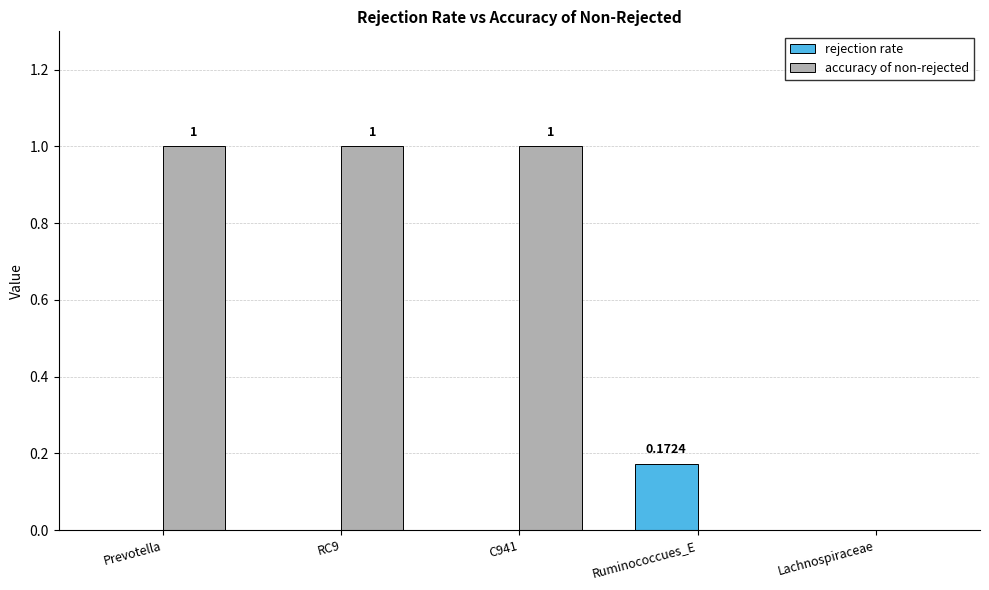

Between RC9 and Ruminococcues_E, which series saw the biggest shift?

accuracy of non-rejected